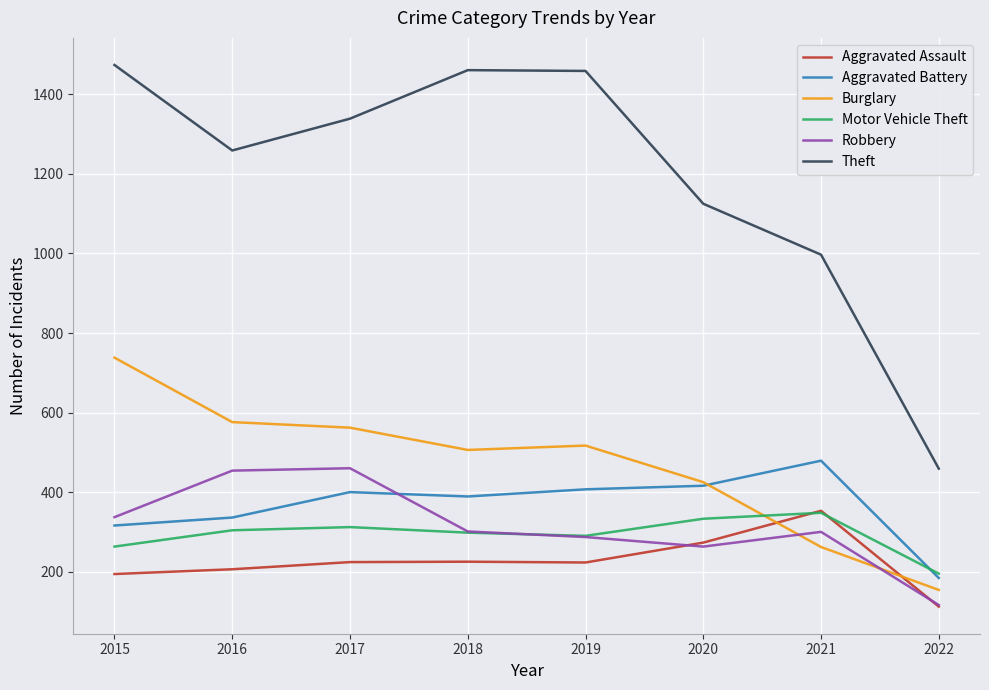

True or false: Robbery has more than 1 interior local peaks.

True